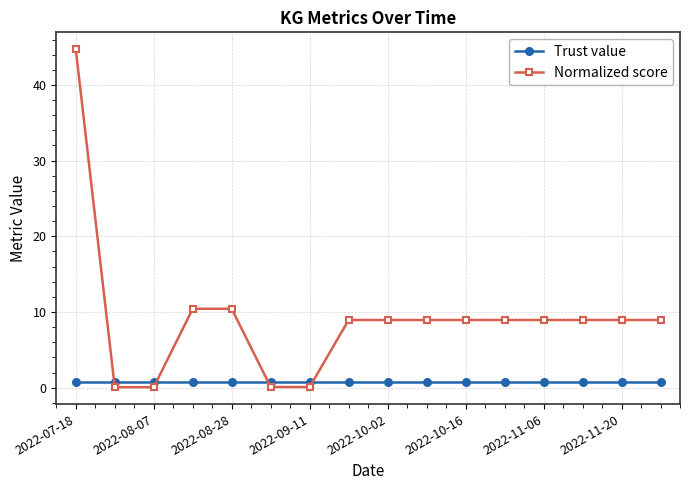

Rank the series by their average value, from lowest to highest.

Trust value, Normalized score